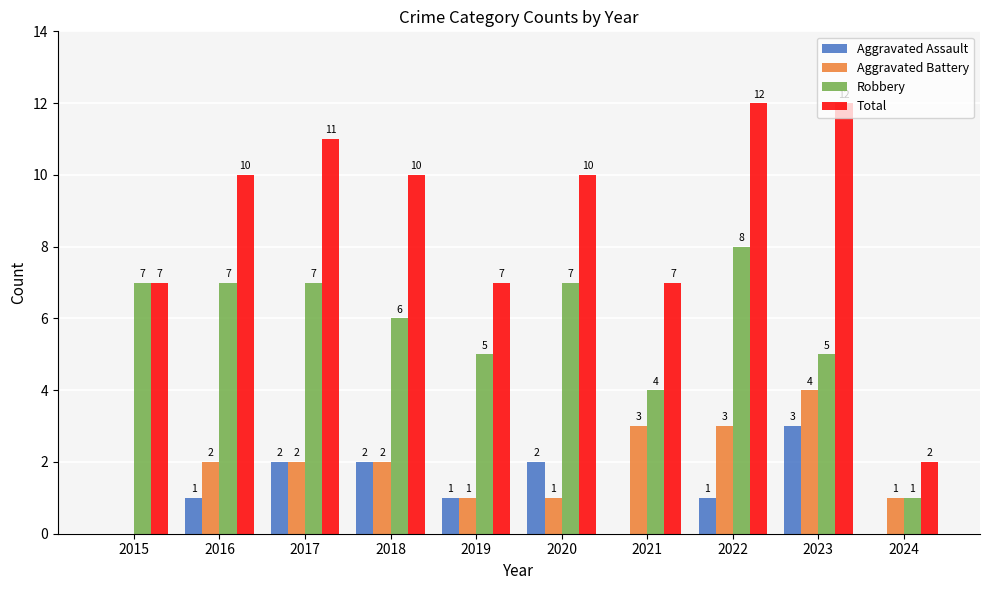

Which series has the widest spread of values?

Total